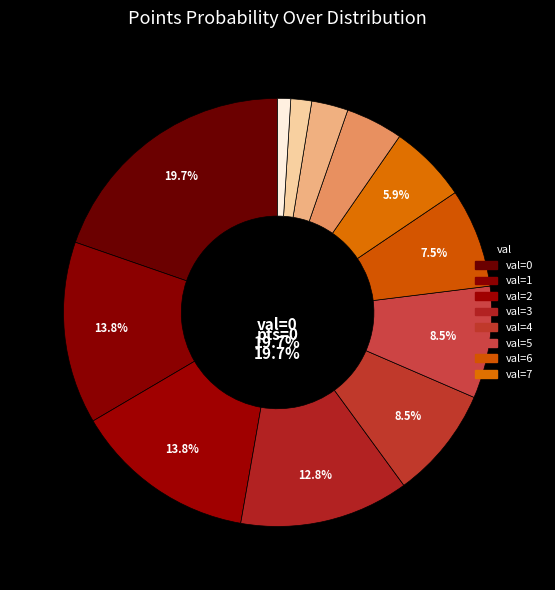

To the nearest percent, what portion does 10 represent?

2%